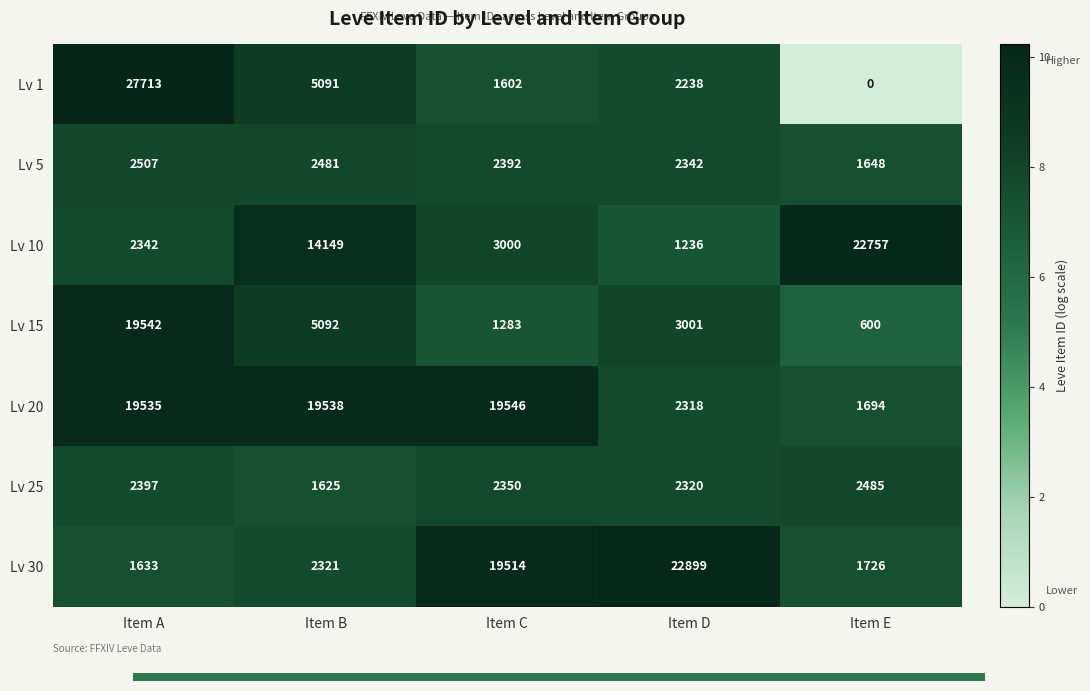

Where is Lv 25 nearest to the value 2055?

Item D